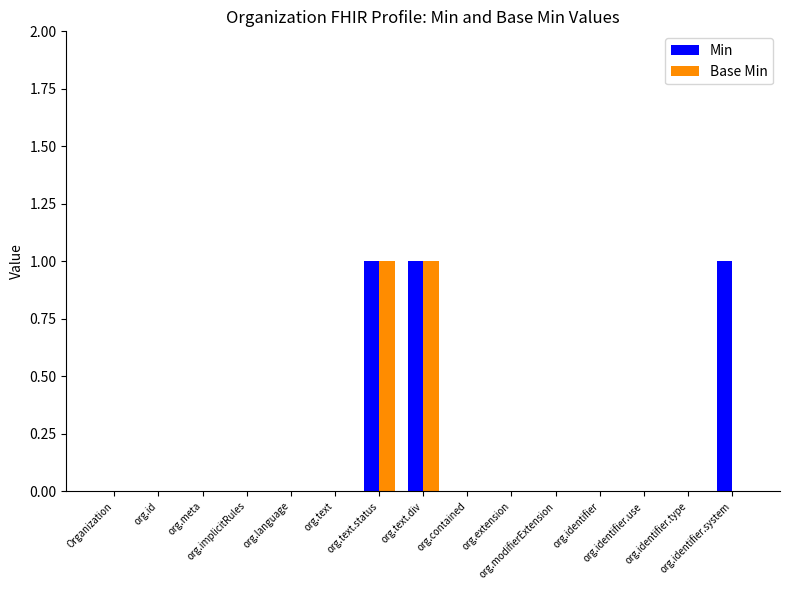

Count the Base Min values in the range 0 to 1.

15